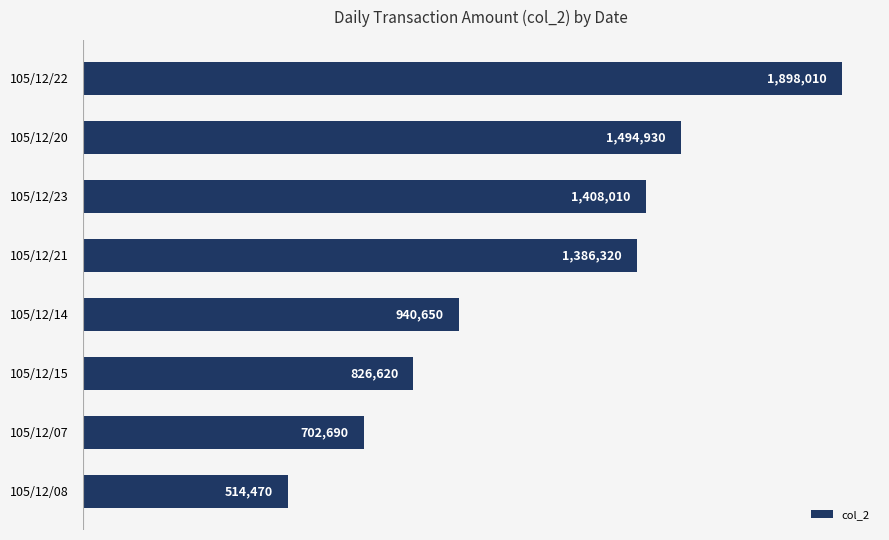

What is the maximum value shown in the chart?

1898010